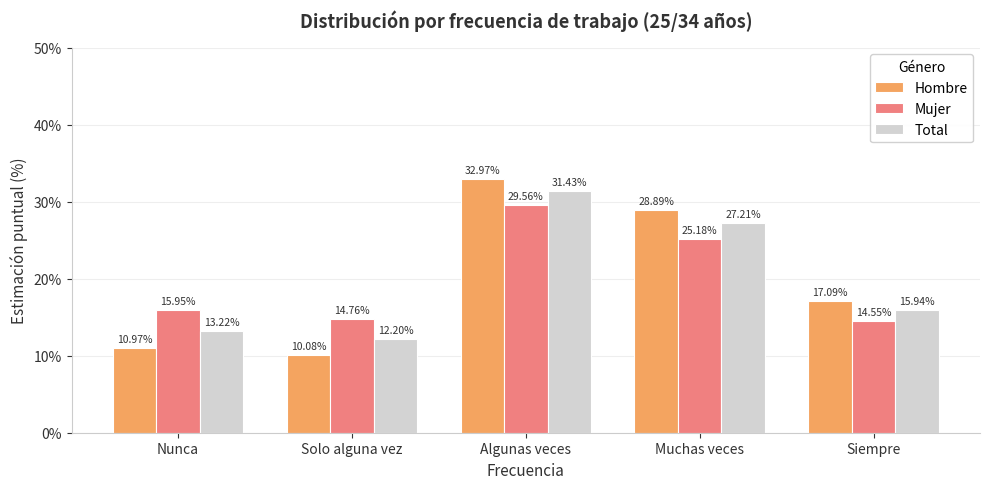

How many values in the Hombre series exceed 17?

3